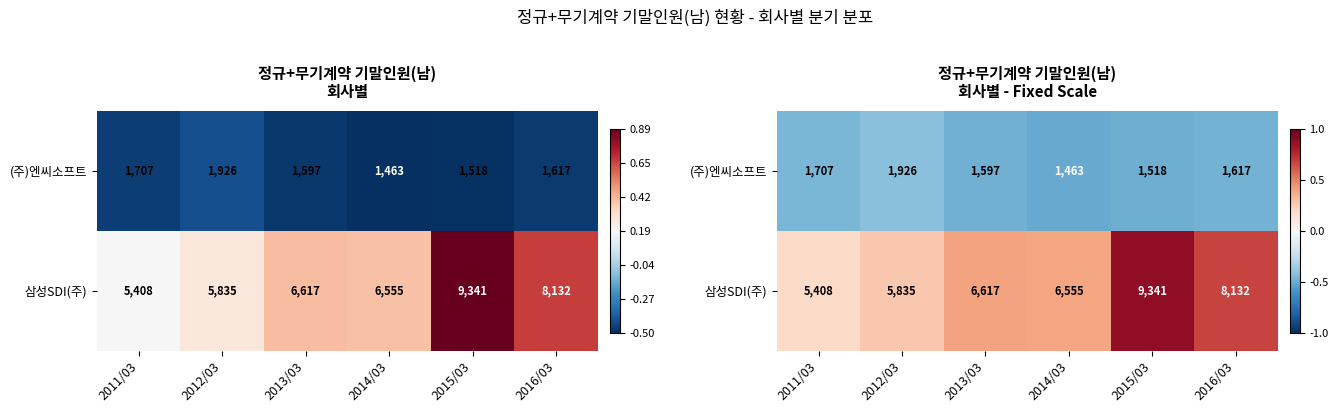

Where is 삼성SDI(주) nearest to the value 0?

2011/03